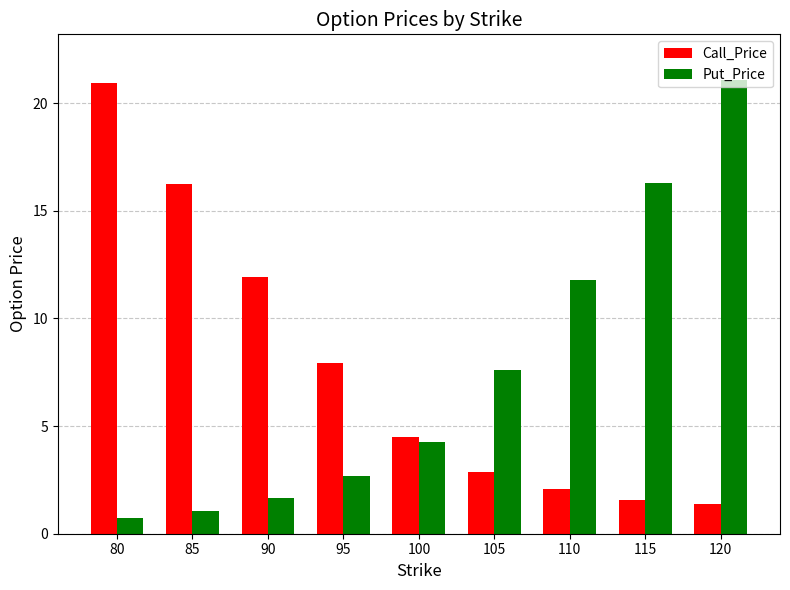

The value of Call_Price at 85 is 16.3. True or false?

True